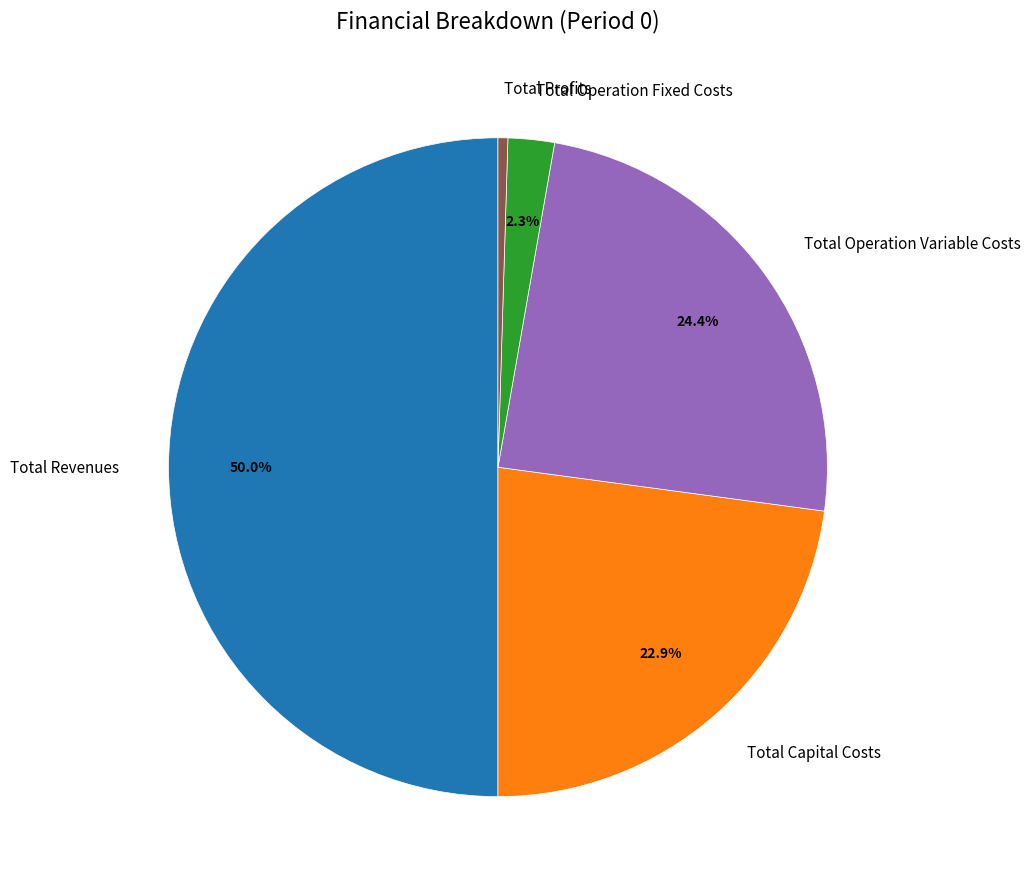

Which category has the smallest portion of the pie?

Total Profits